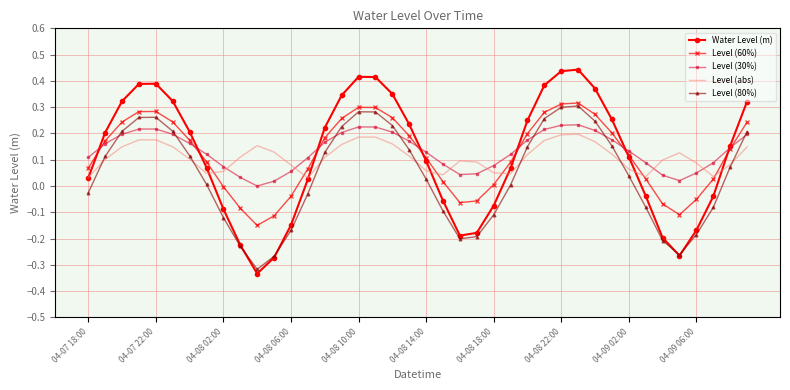

How many intersections are there between Level (30%) and Level (abs)?

6